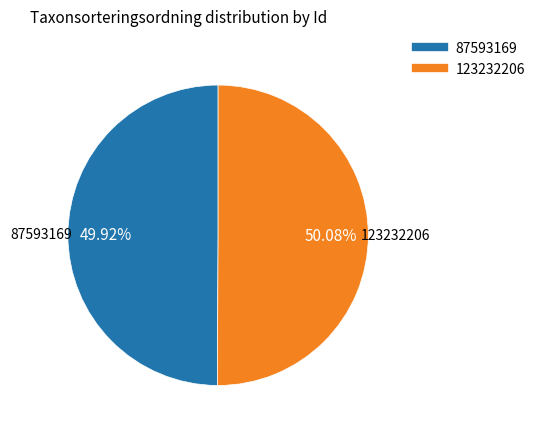

How many slices are in this pie chart?

2